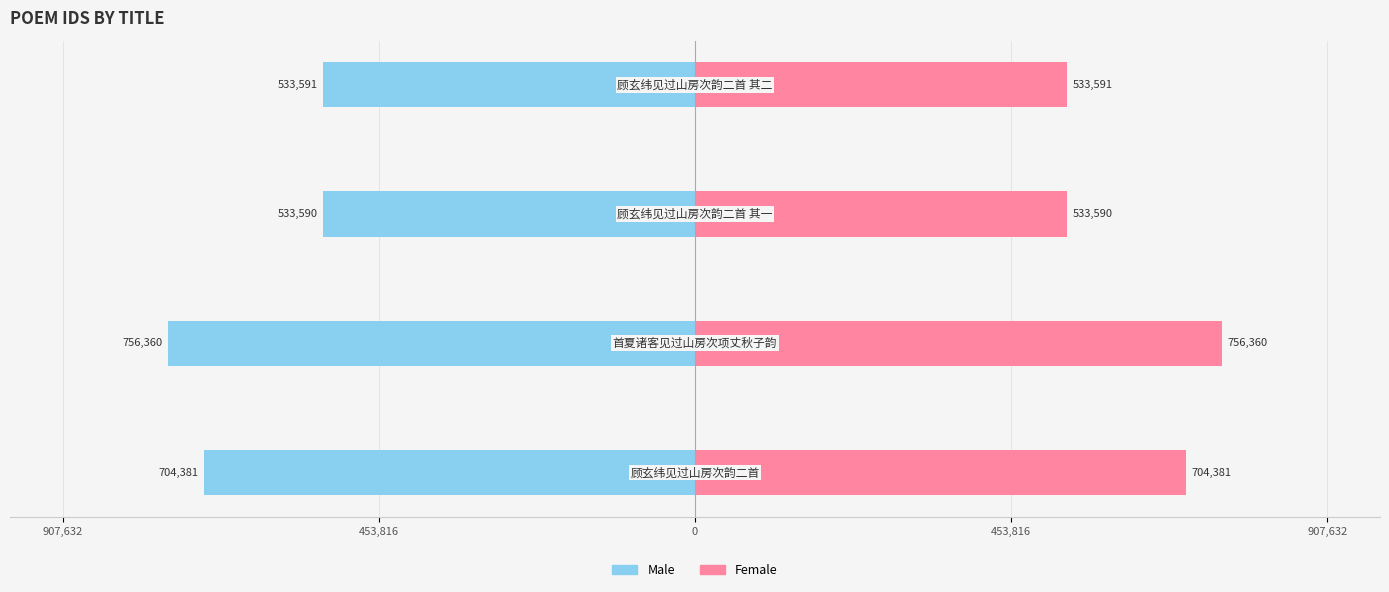

List the series in order of their peak value, highest first.

Female, Male